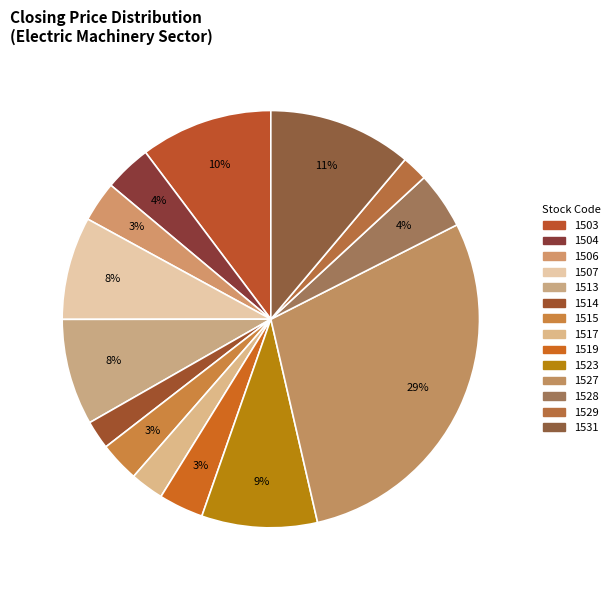

How many segments does this pie chart have?

14